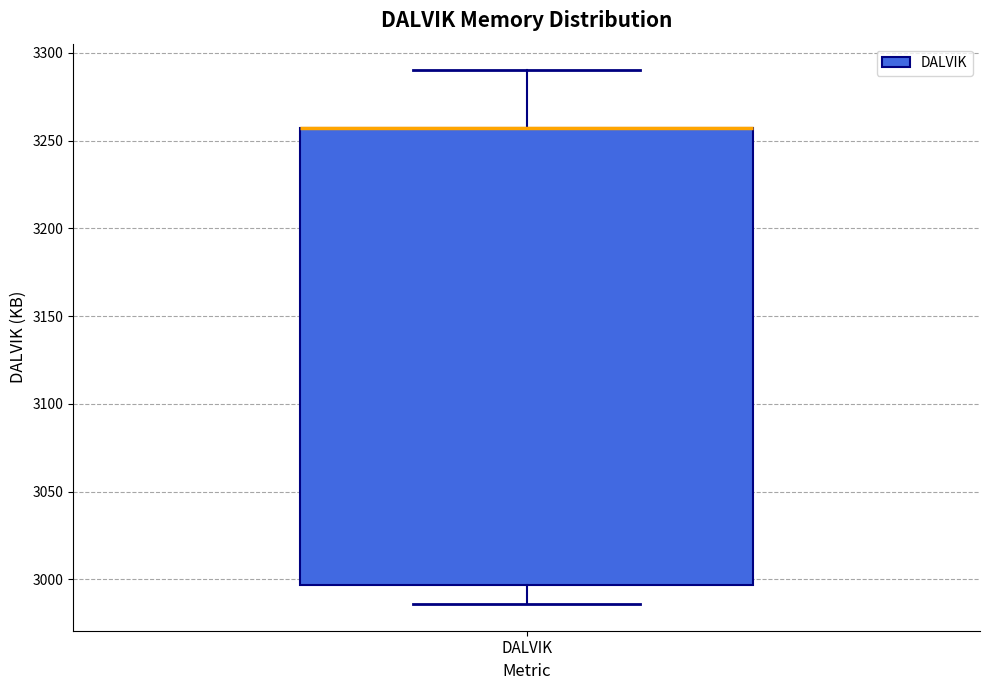

Where is the upper edge of the box for DALVIK on the y-axis? The values are not printed on the chart, so give them approximately, as read against the axis.

3255